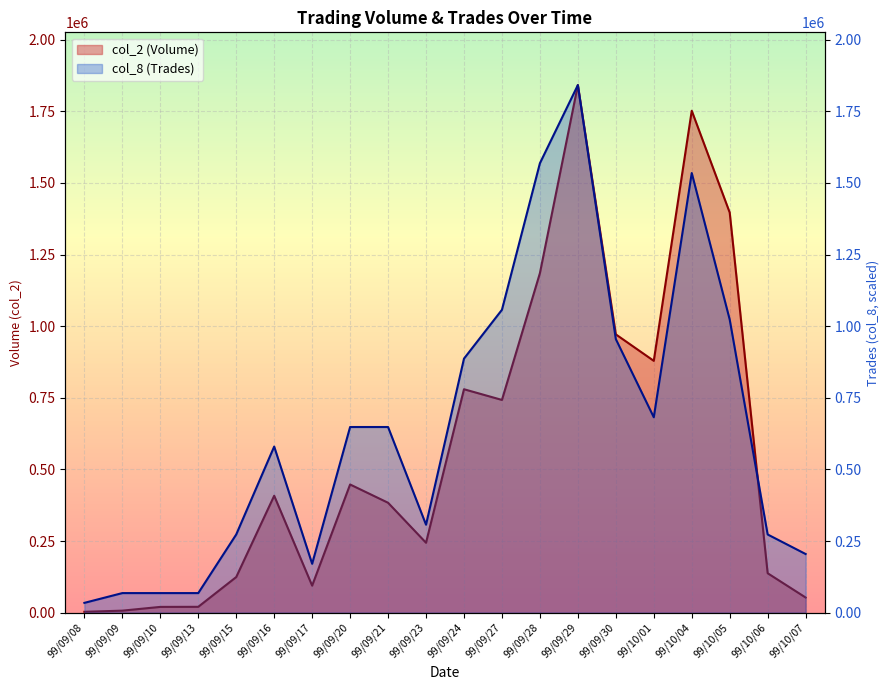

The value of col_2 (Volume) line at 99/09/20 is 447400.0. True or false?

True